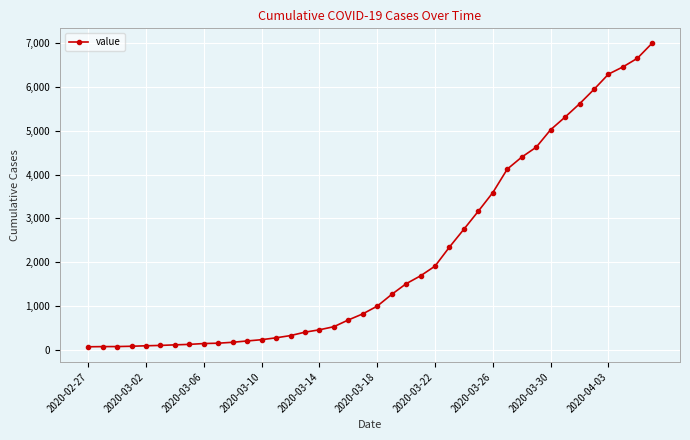

What is the average value?

2142